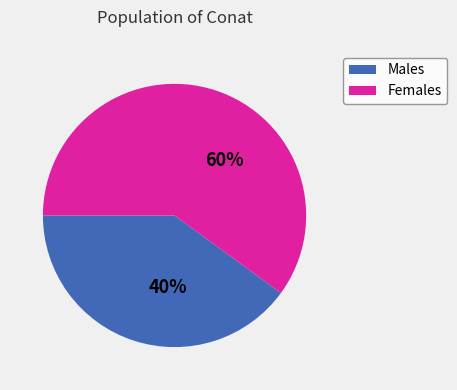

Count the number of slices in the pie.

2